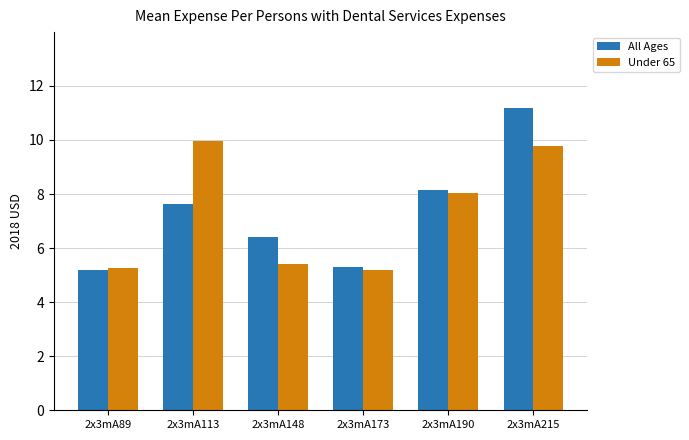

What is the minimum value shown in the chart?

5.2